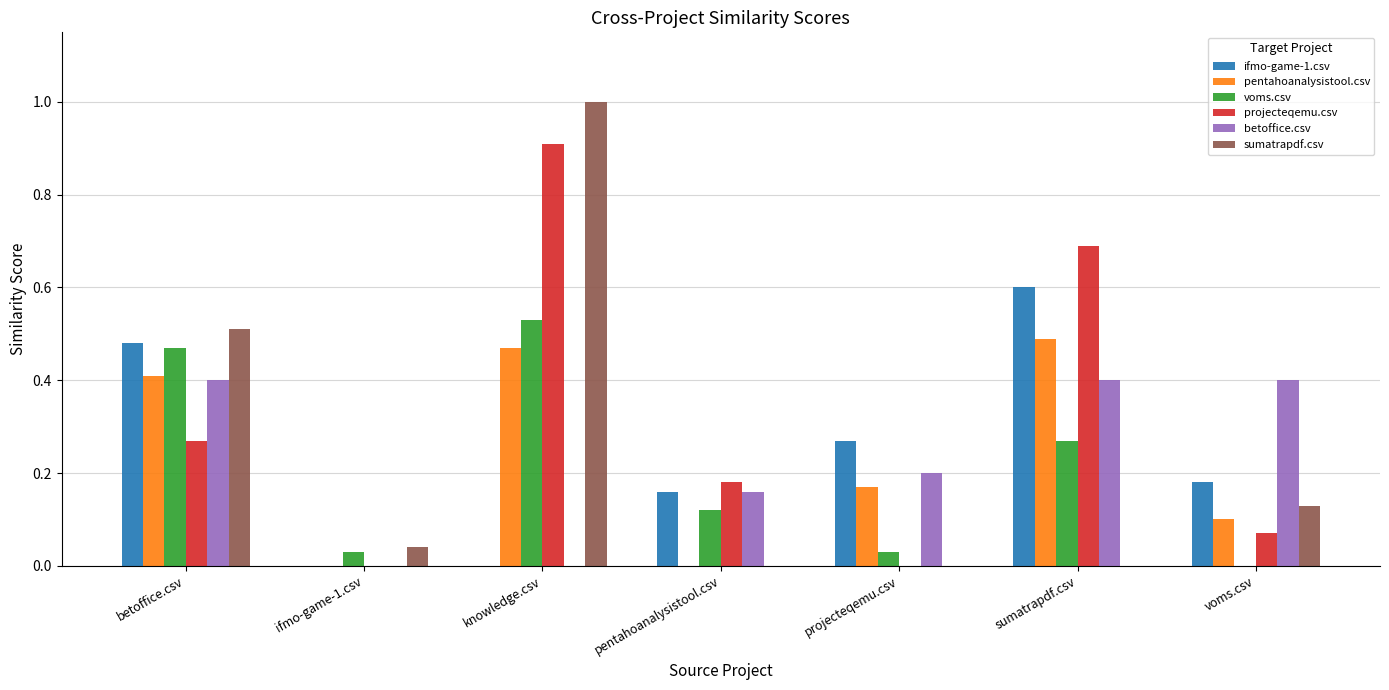

True or false: pentahoanalysistool.csv has a value of 0.7 at betoffice.csv.

False